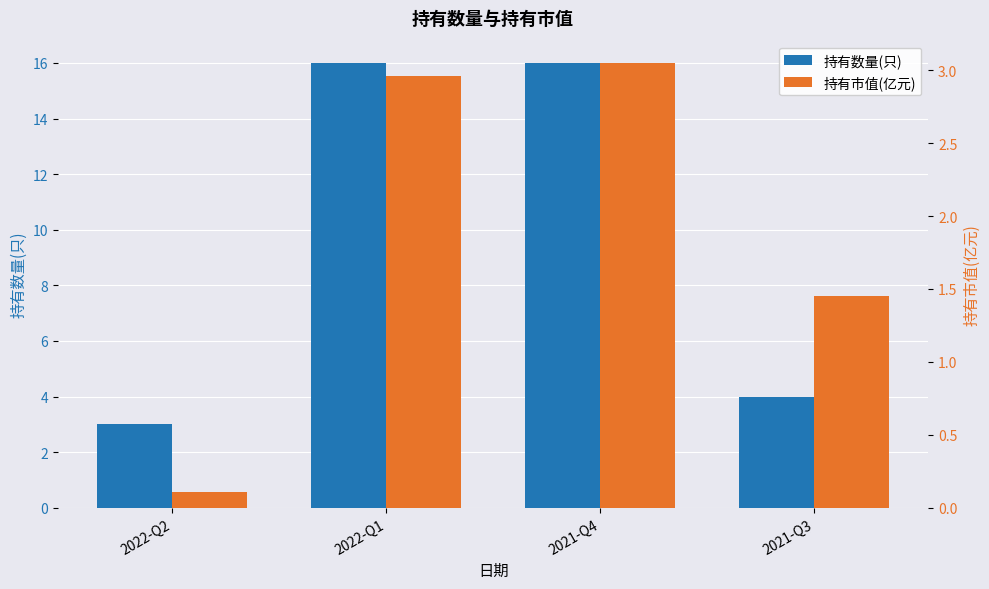

What are all the series names shown in the legend?

持有数量(只), 持有市值(亿元)